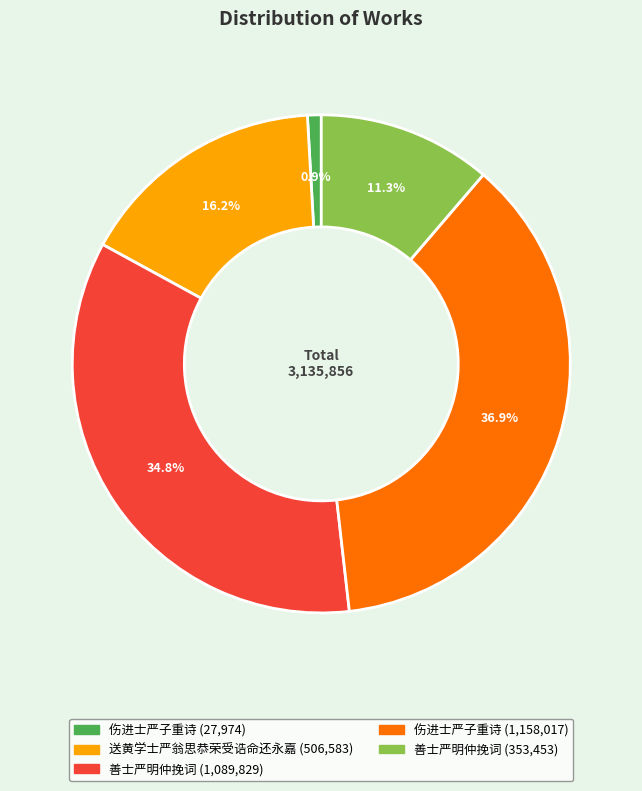

Count the number of slices in the pie.

5